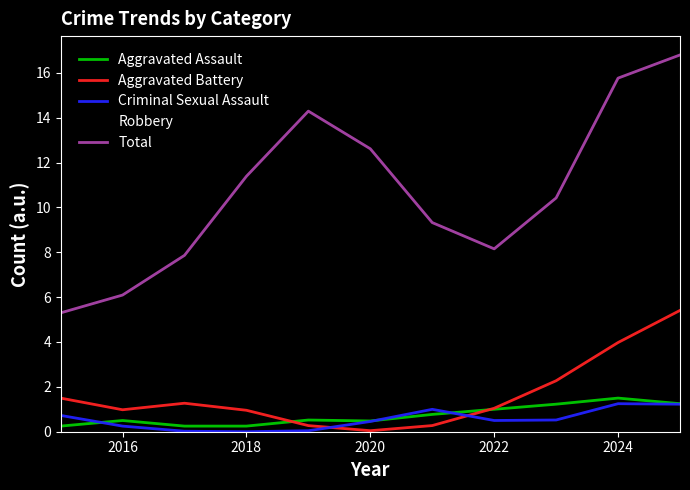

Which series has the widest spread of values?

Total